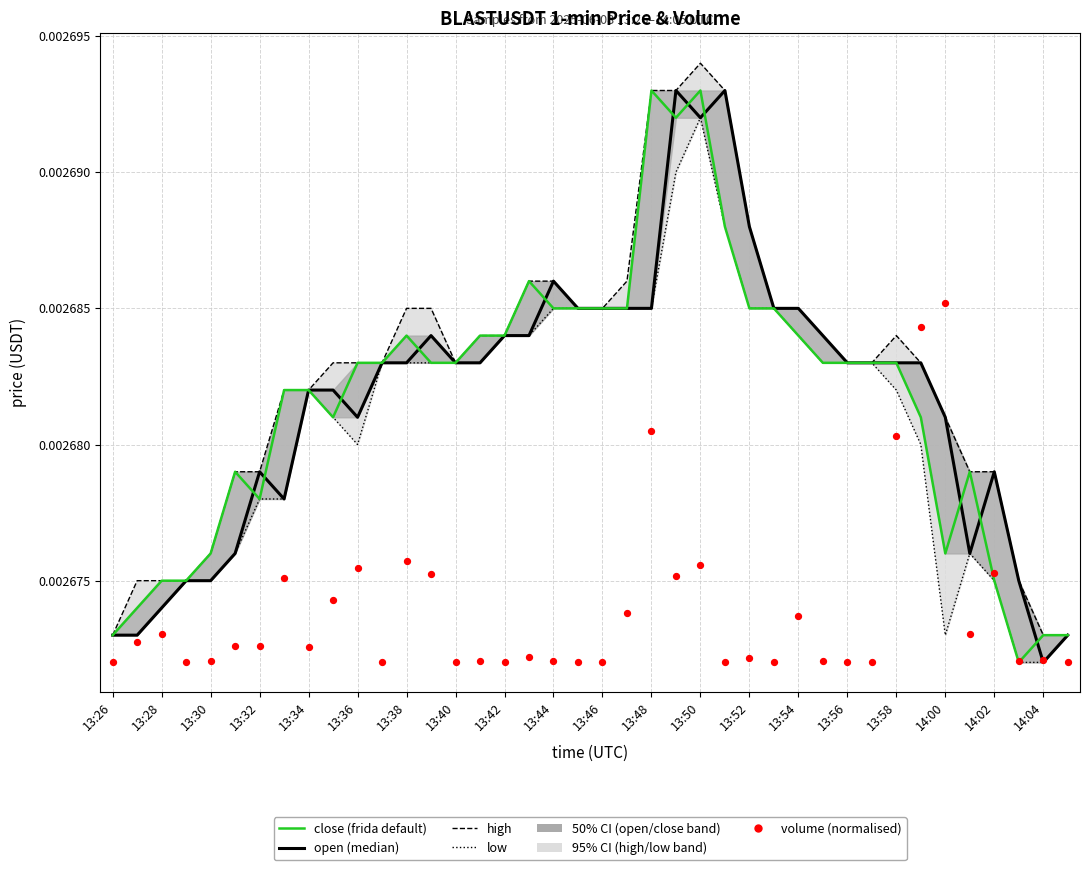

Which series contains the lowest Y value?

low